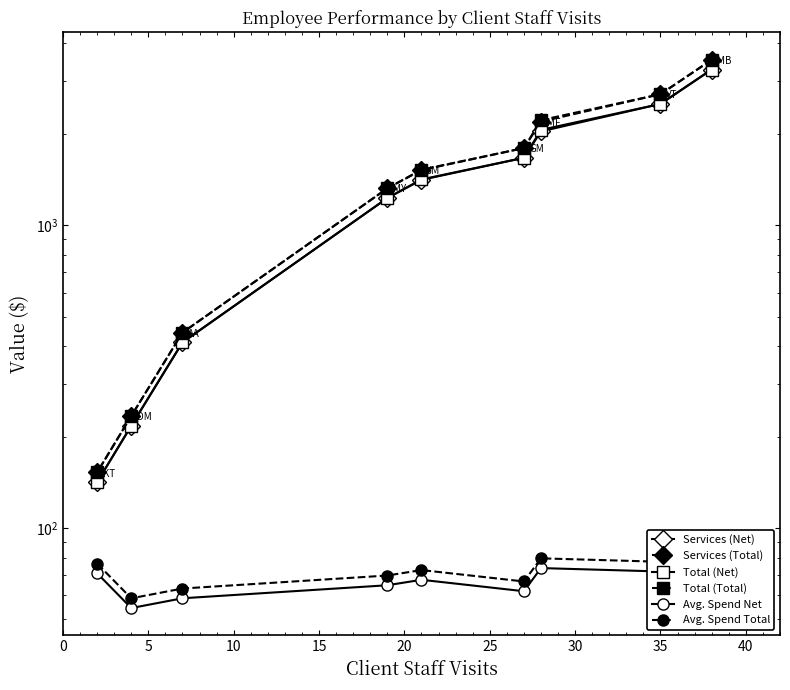

True or false: Services (Net) and Total (Total) intersect in this chart.

False